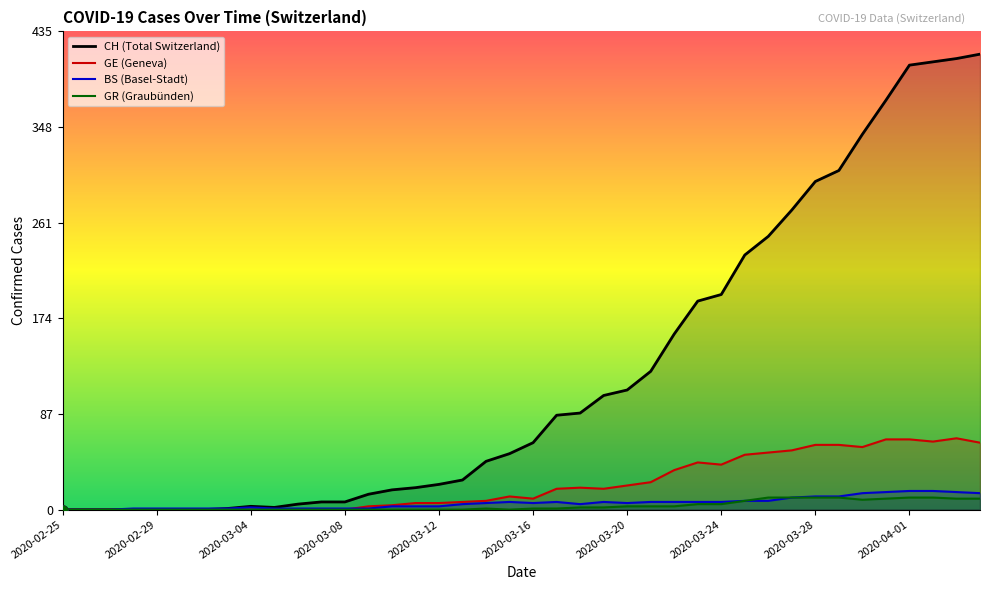

Is the value of GR (Graubünden) at 35 greater than the value of BS (Basel-Stadt) at 13?

Yes